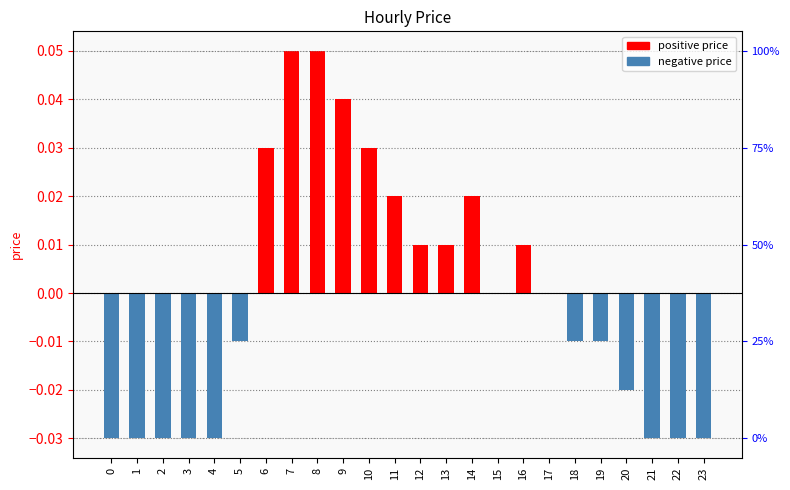

Which category has the highest value across all series?

7